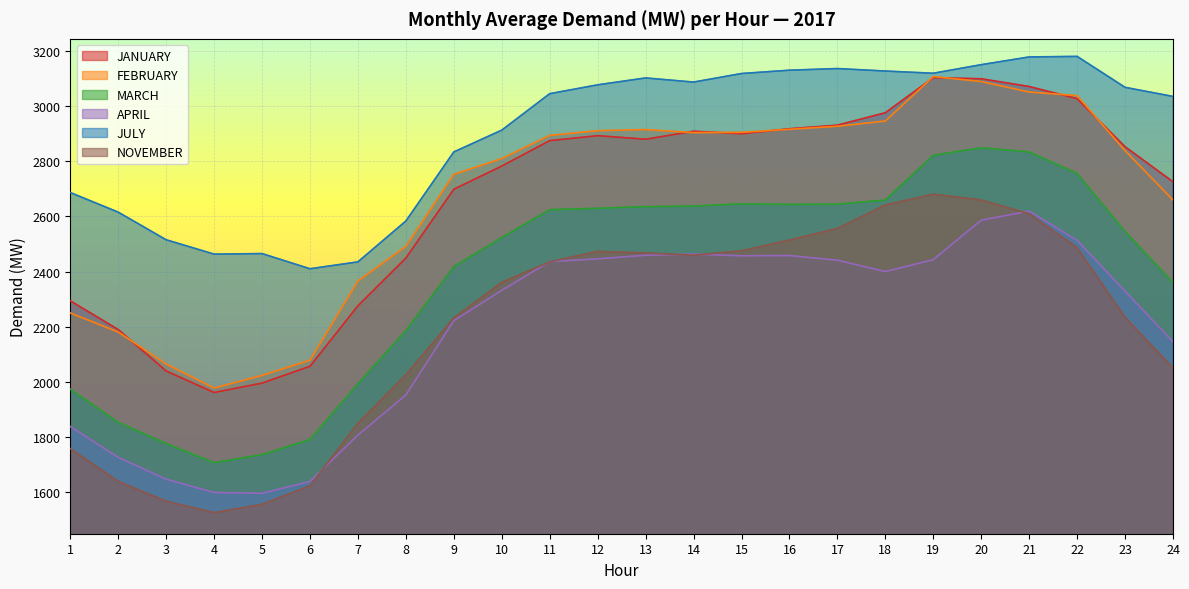

What are all the series names shown in the legend?

JANUARY, FEBRUARY, MARCH, APRIL, JULY, NOVEMBER